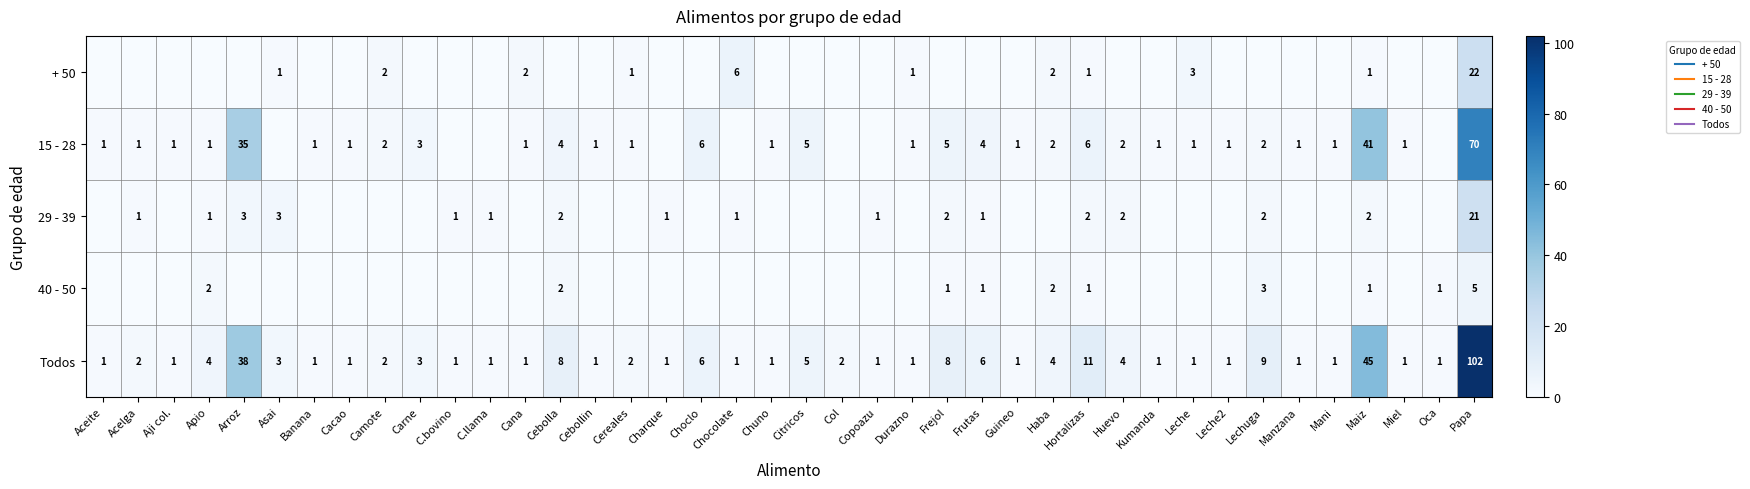

The value of Todos at Huevo is 5. True or false?

False